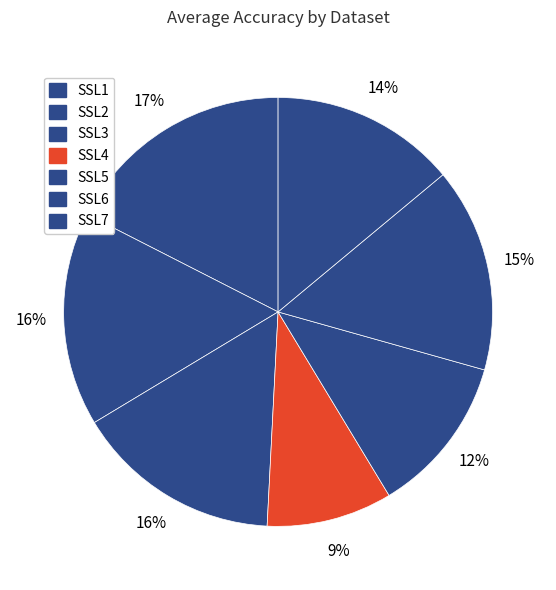

Count the number of slices in the pie.

7